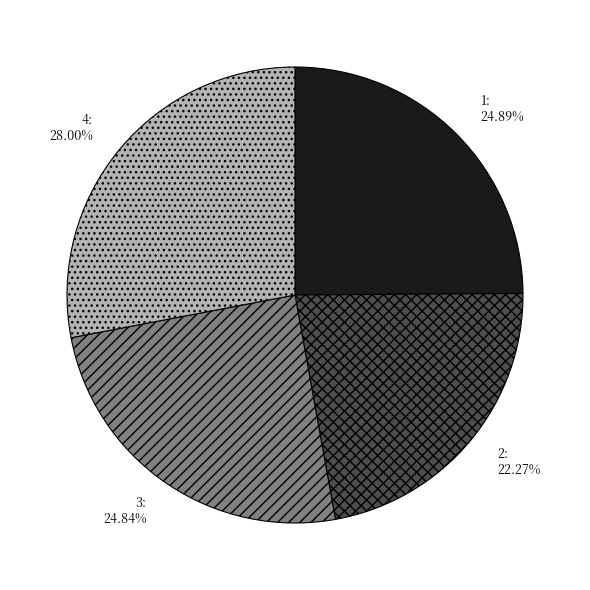

Which category has the smallest portion of the pie?

2